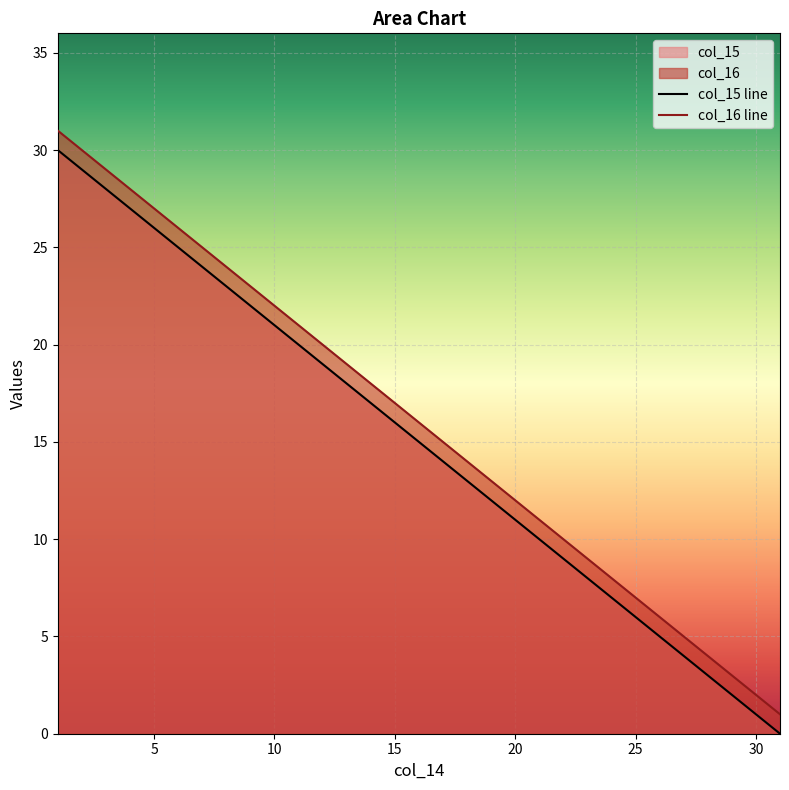

True or false: col_16 and col_15 intersect in this chart.

False